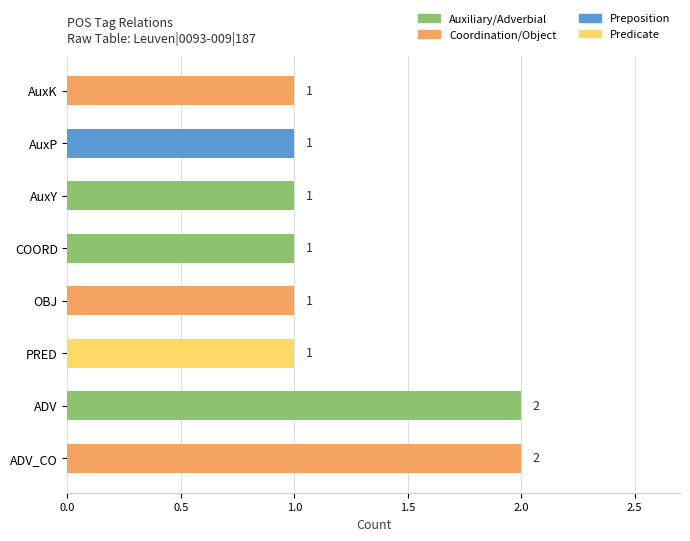

The chart shows a value of 1 at PRED. True or false?

True